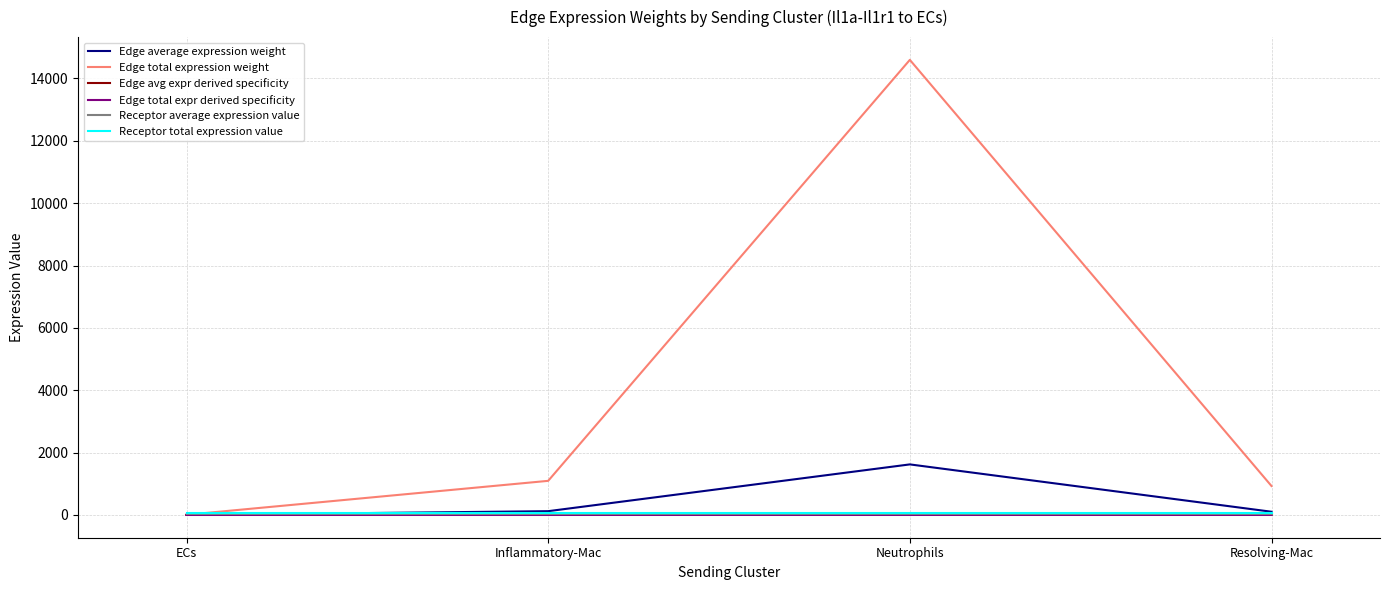

What is the value of the Receptor total expression value point at the 2nd from the left?

53.4